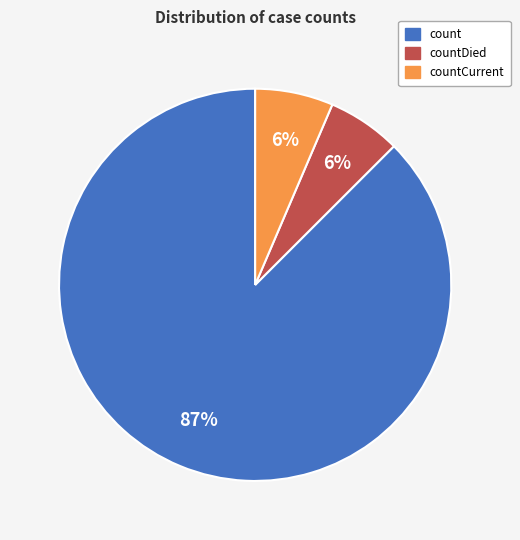

To the nearest percent, what is the average slice percentage?

33%